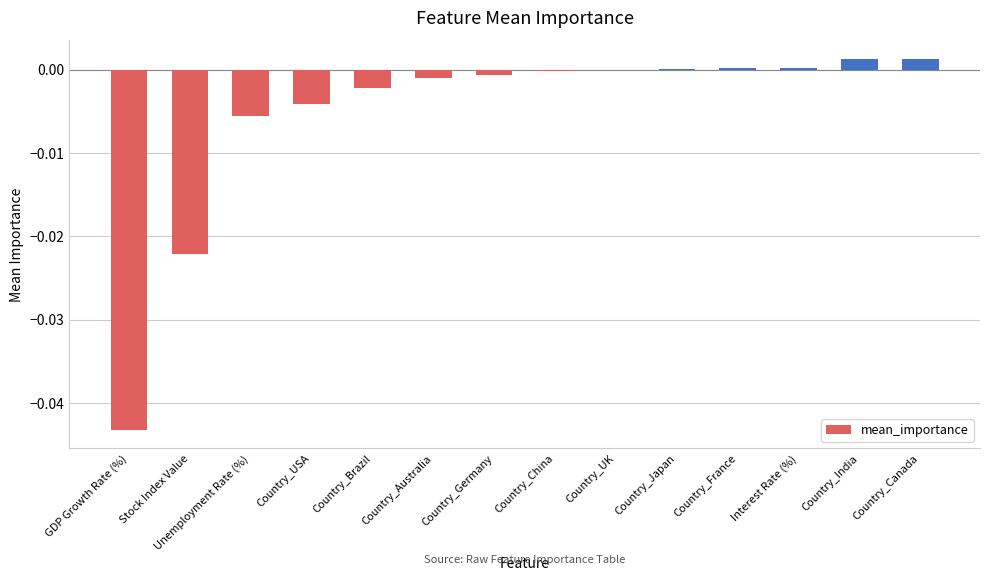

Between Country_India and Stock Index Value, which is larger?

Country_India